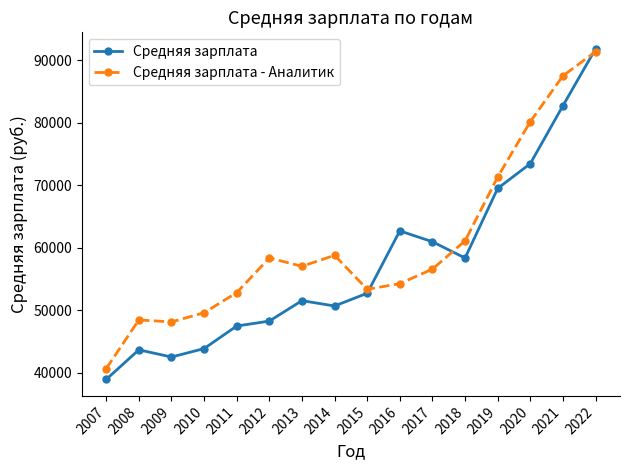

True or false: Средняя зарплата has more than 1 interior local peaks.

True